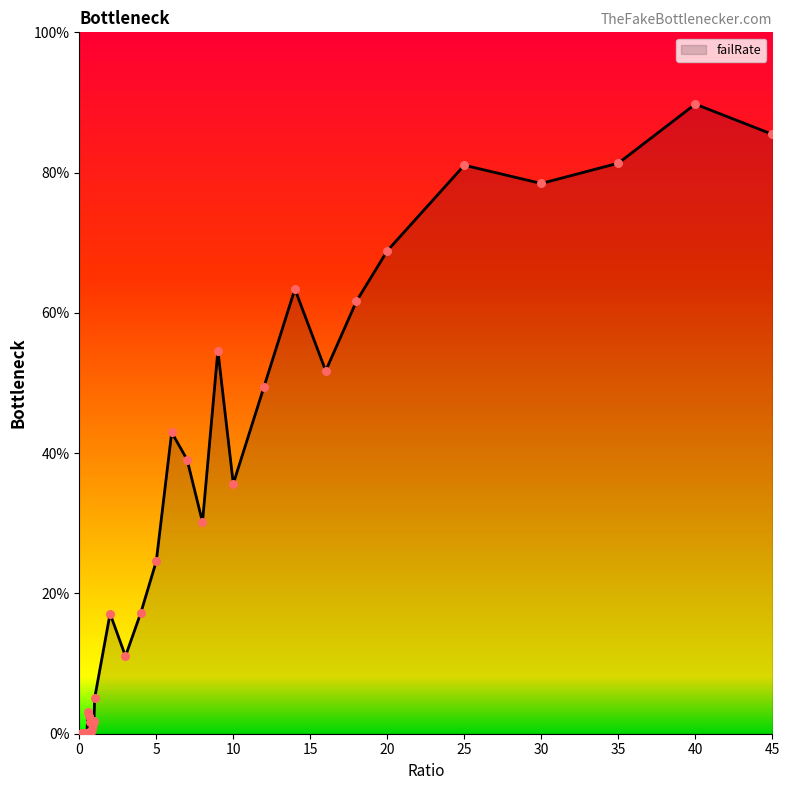

What is the greatest value displayed?

89.8